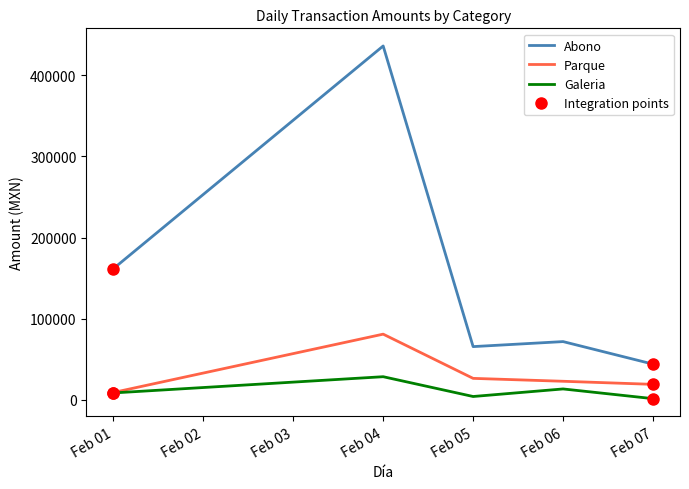

True or false: Galeria has more than 1 points higher than both neighbors.

True